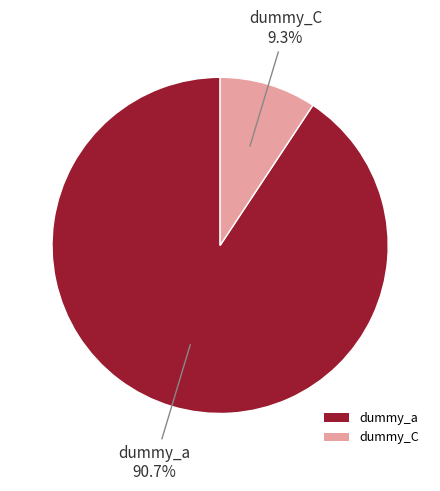

To the nearest percent, what portion does dummy_a represent?

91%